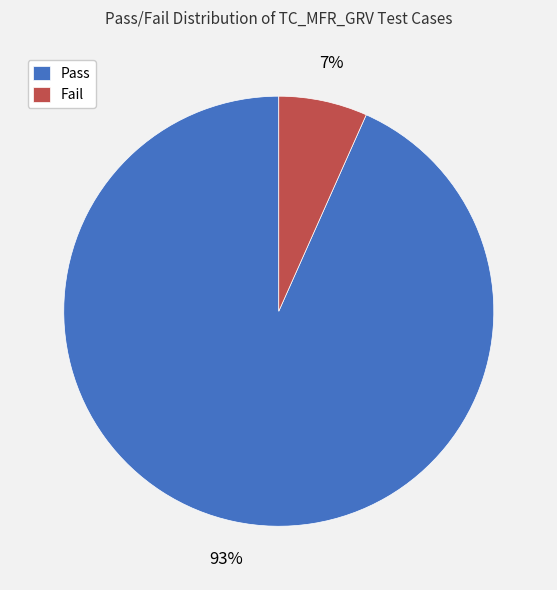

How many slices are in this pie chart?

2